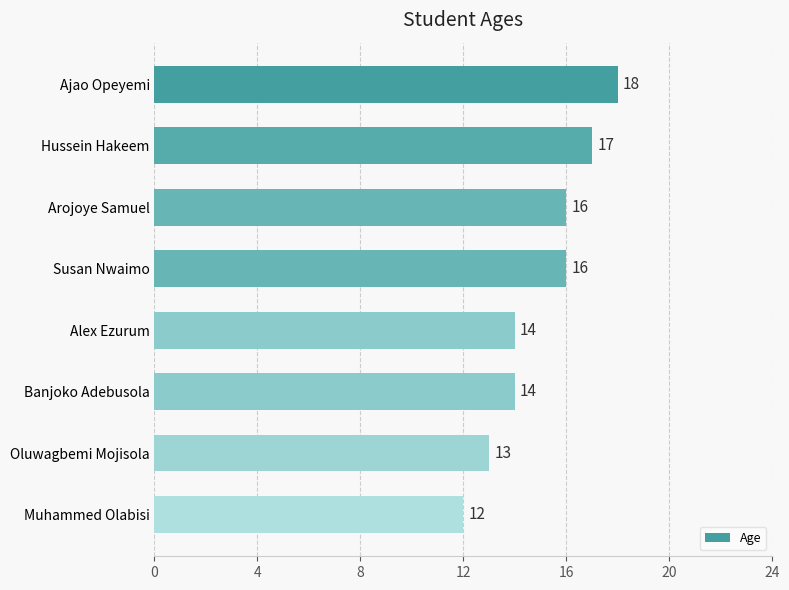

What is the ratio of the value at Arojoye Samuel to the value at Muhammed Olabisi?

1.3